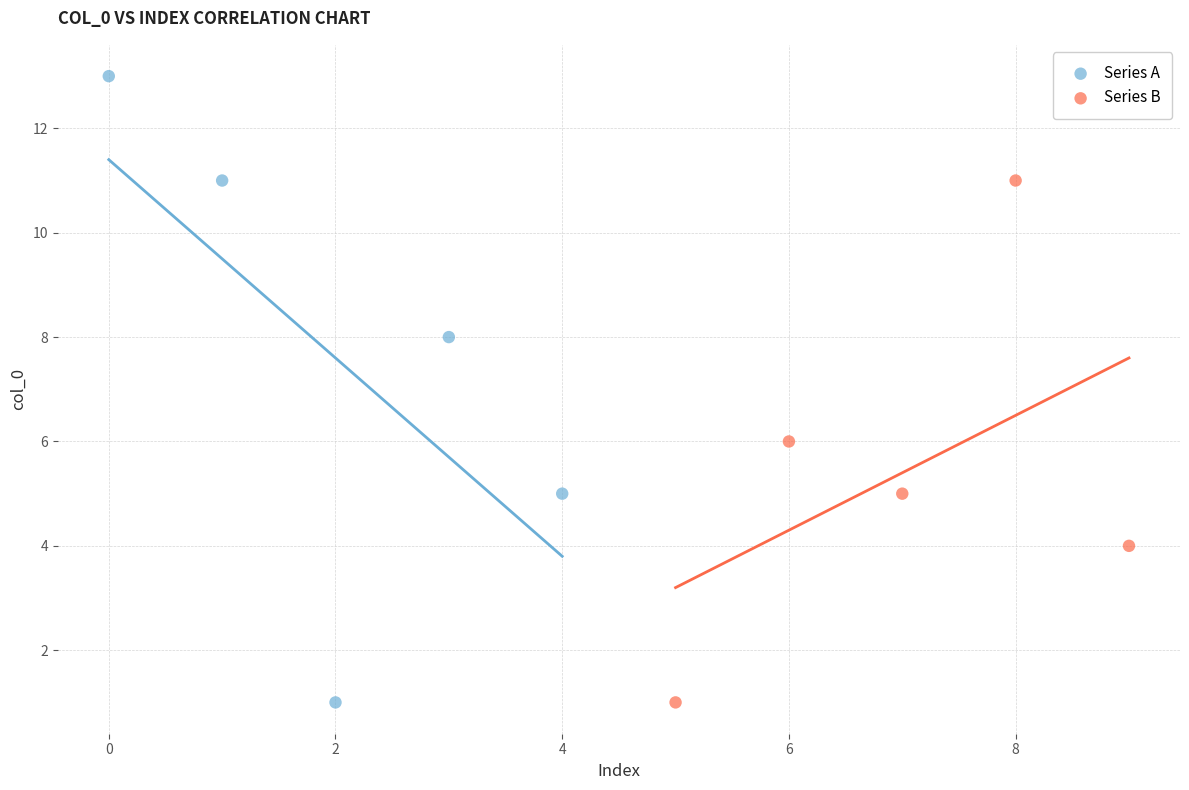

Which series has the widest spread of Y values?

Series A